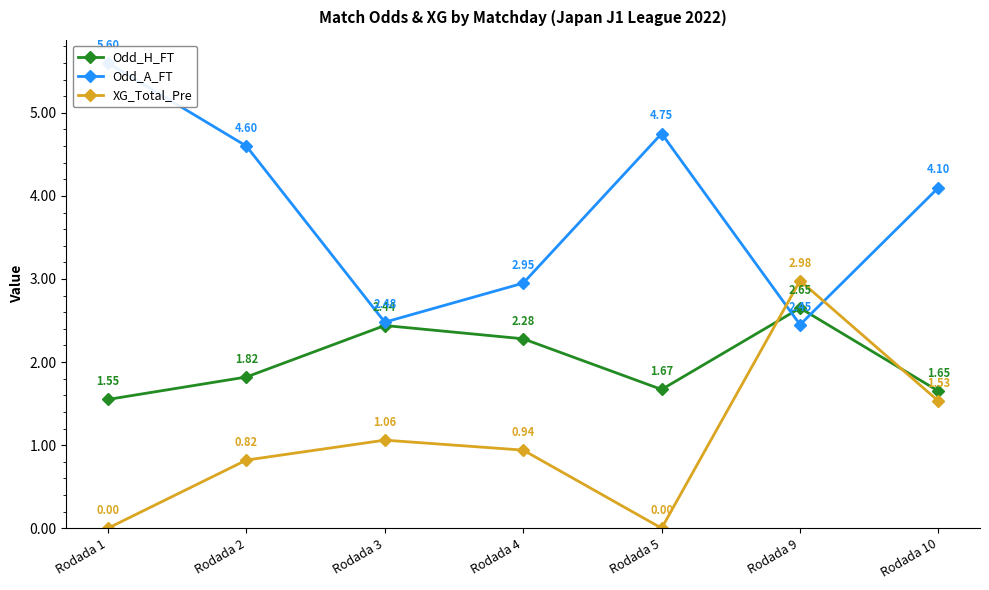

List the labels in order of Odd_H_FT value, largest first.

Rodada 9, Rodada 3, Rodada 4, Rodada 2, Rodada 5, Rodada 10, Rodada 1